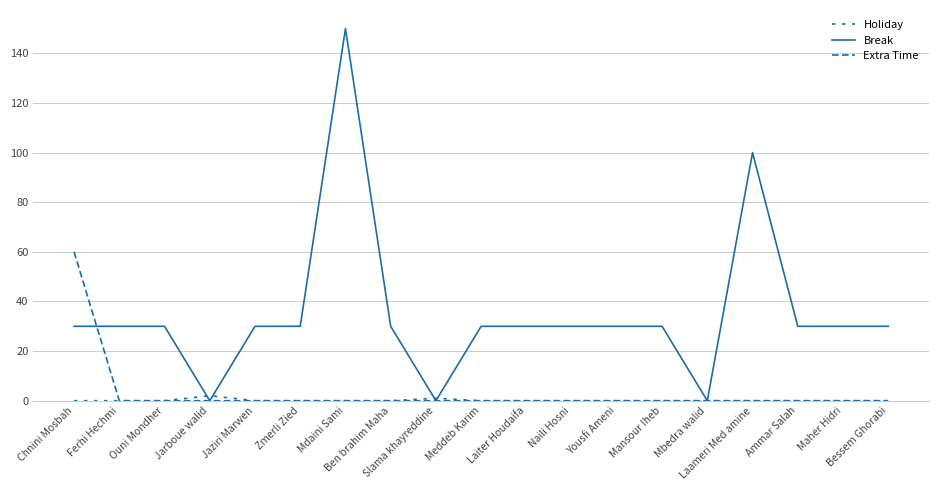

What is the value of the Break point at the 11th from the left?

30